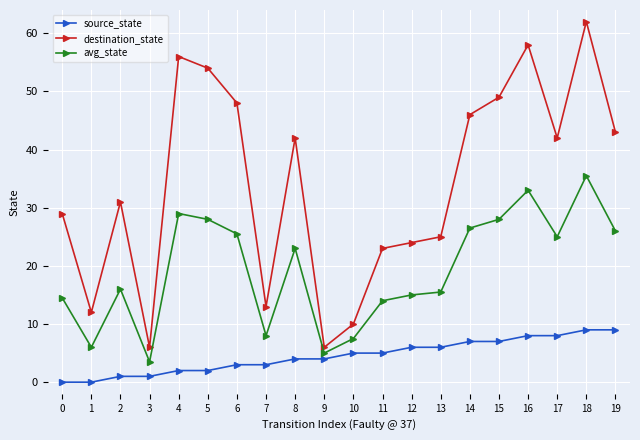

Which series changed the most between 0 and 4?

destination_state